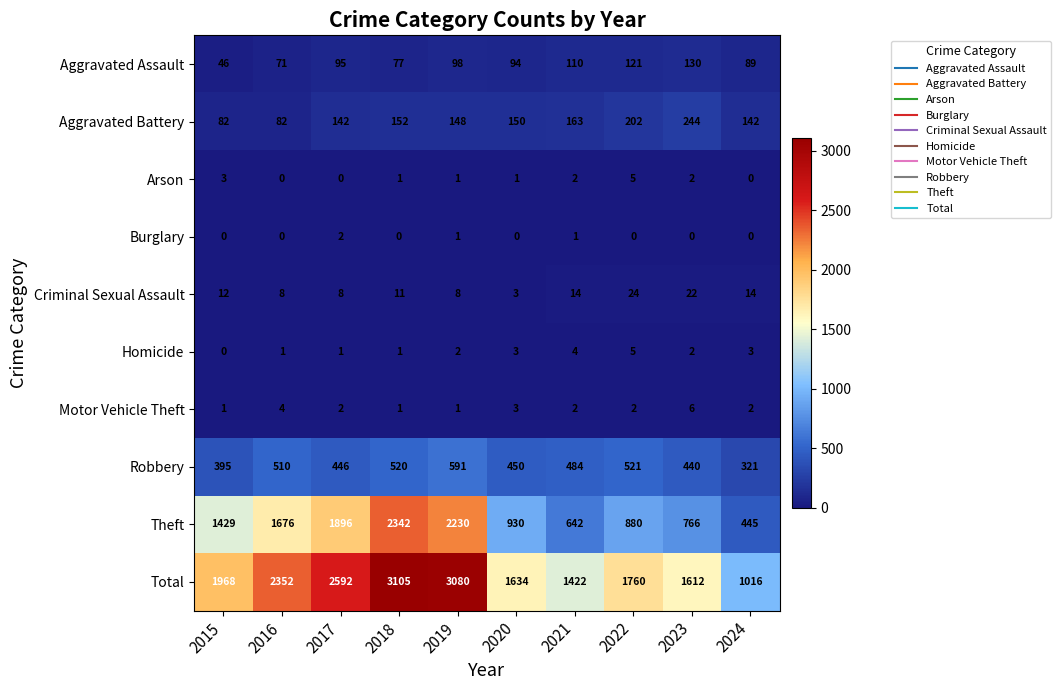

Which series changed the most between 2020 and 2024?

Total